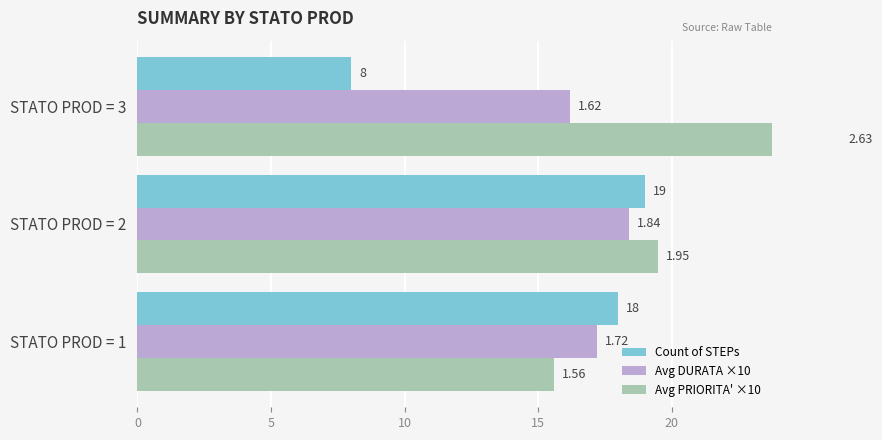

Which series has the largest total across all categories?

Avg PRIORITA' ×10